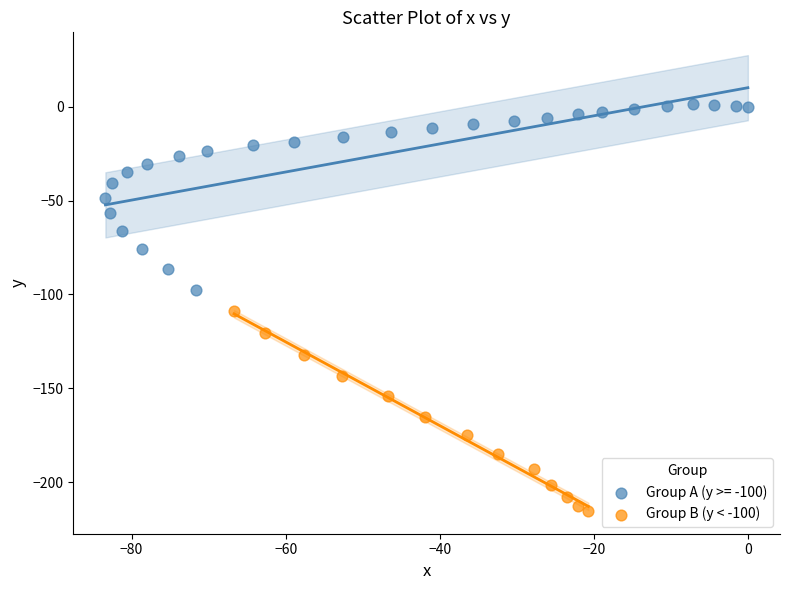

Which series contains the lowest Y value?

Group B (y < -100)